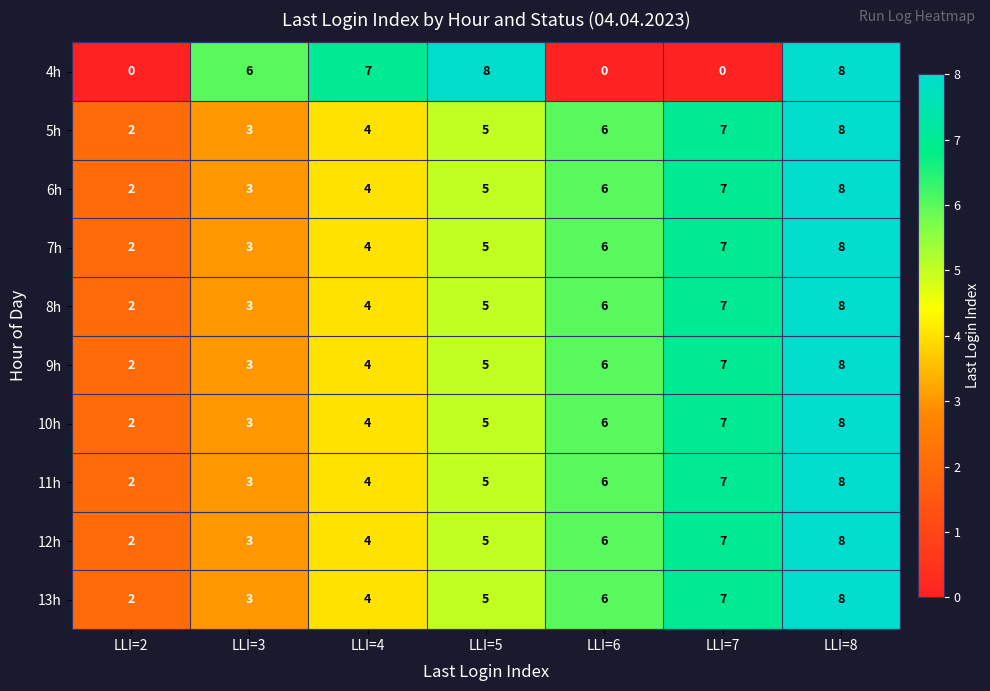

Count the 7h values in the range 3 to 7.

5